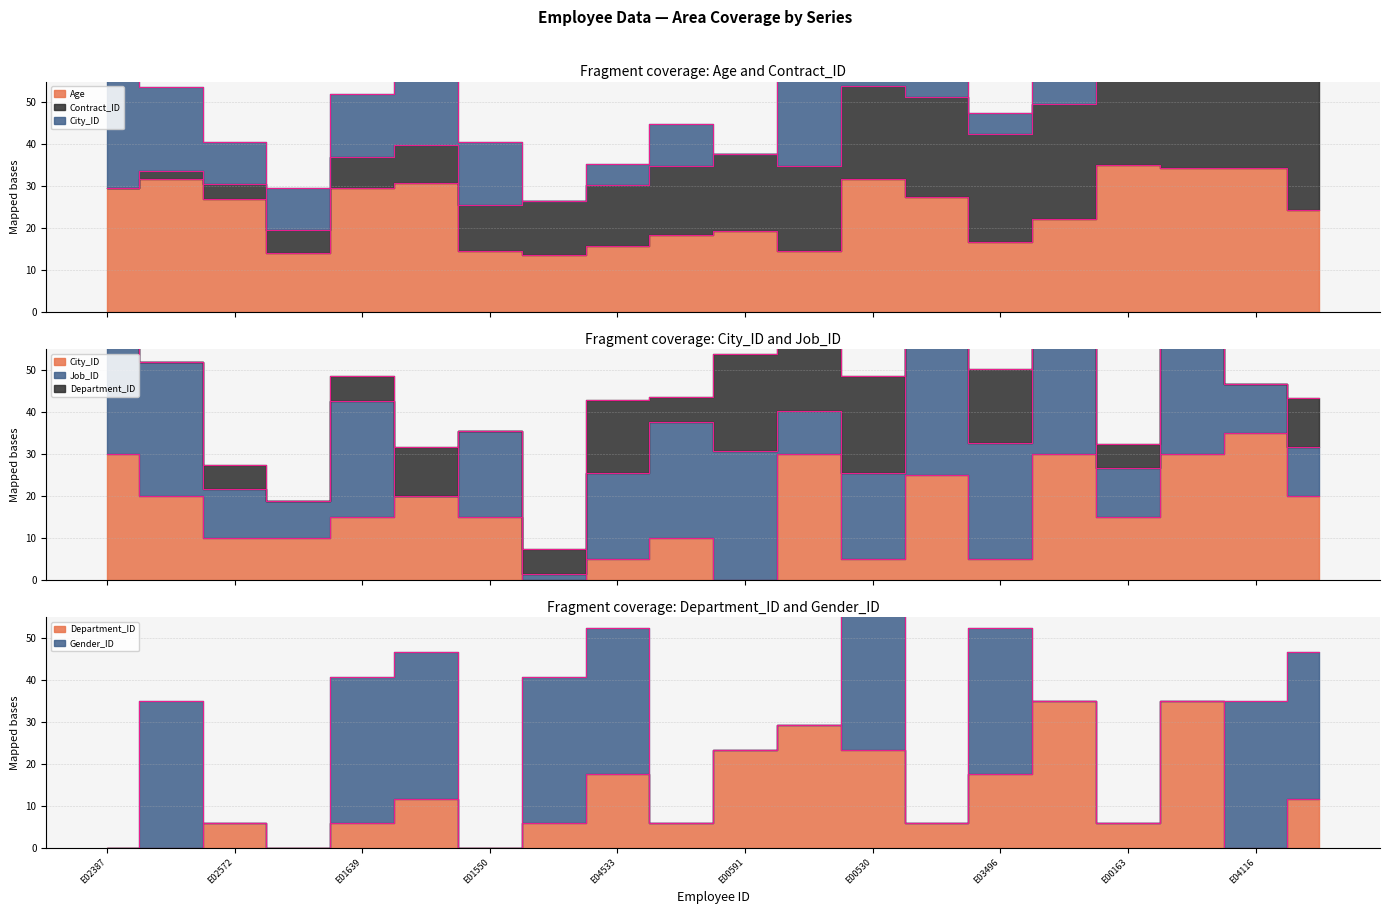

Which series has the largest range (max minus min)?

City_ID